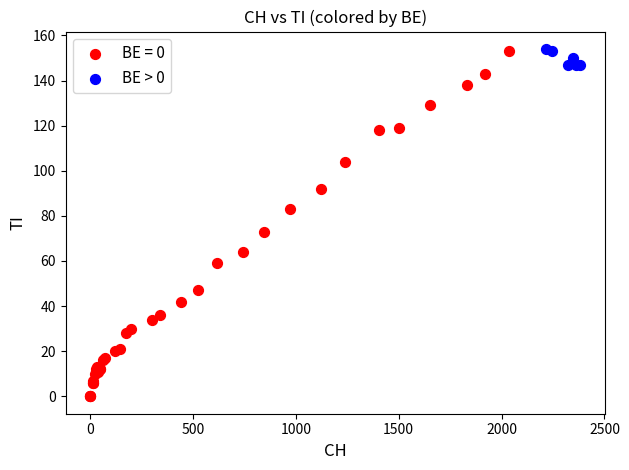

Which series has the widest spread of Y values?

BE = 0